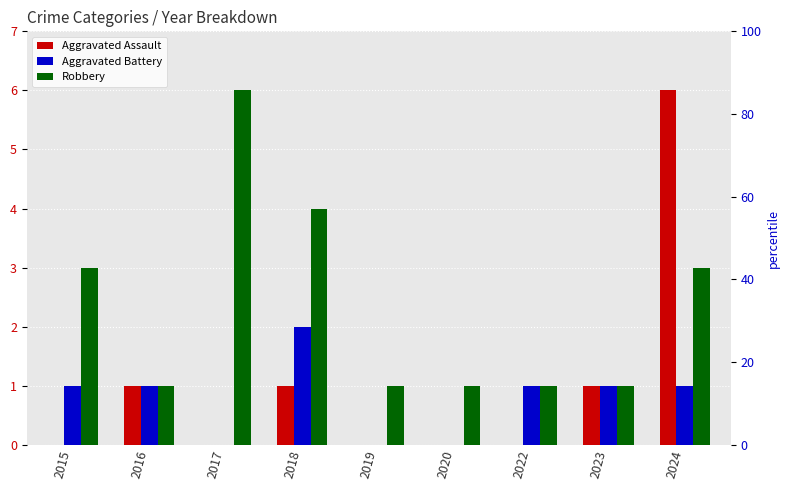

How many categories are shown in the chart?

9